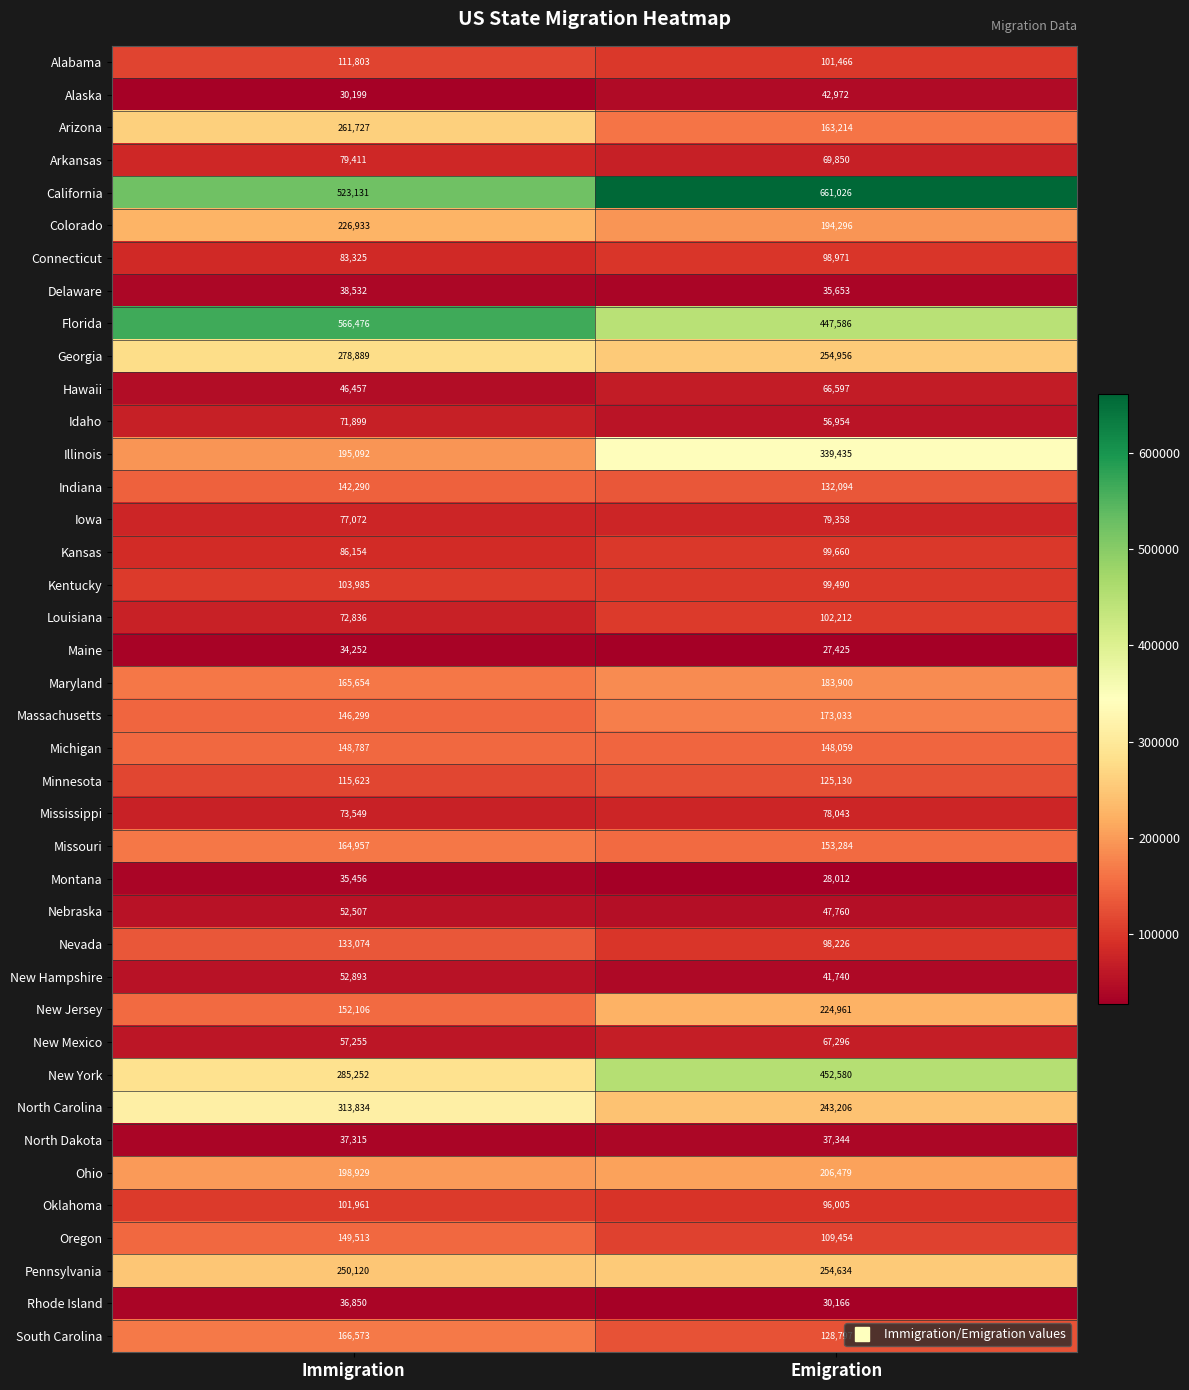

Which label corresponds to the largest value in the chart?

Emigration